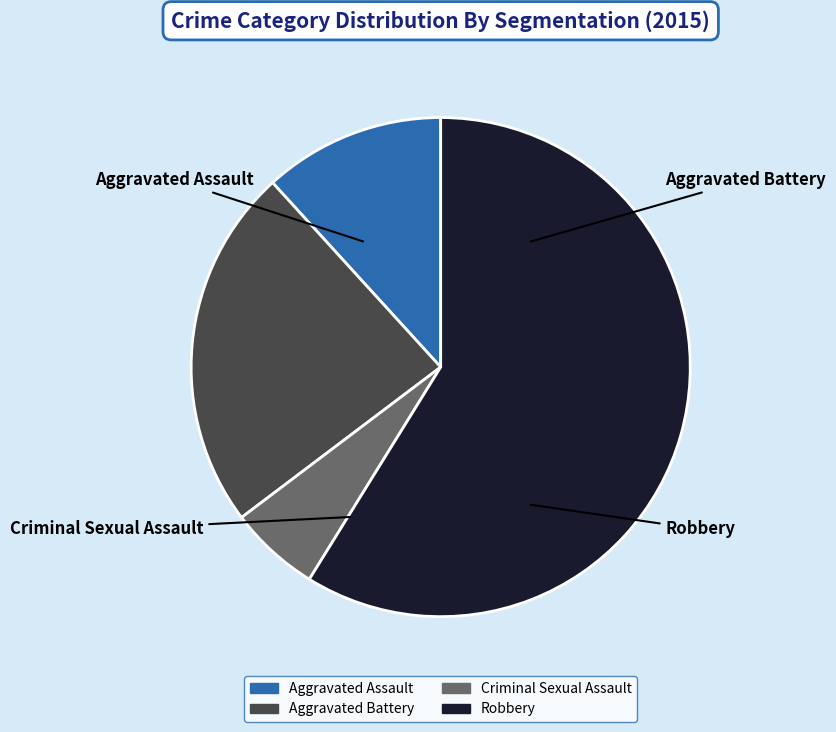

Is there any slice that represents more than half of the pie?

Yes